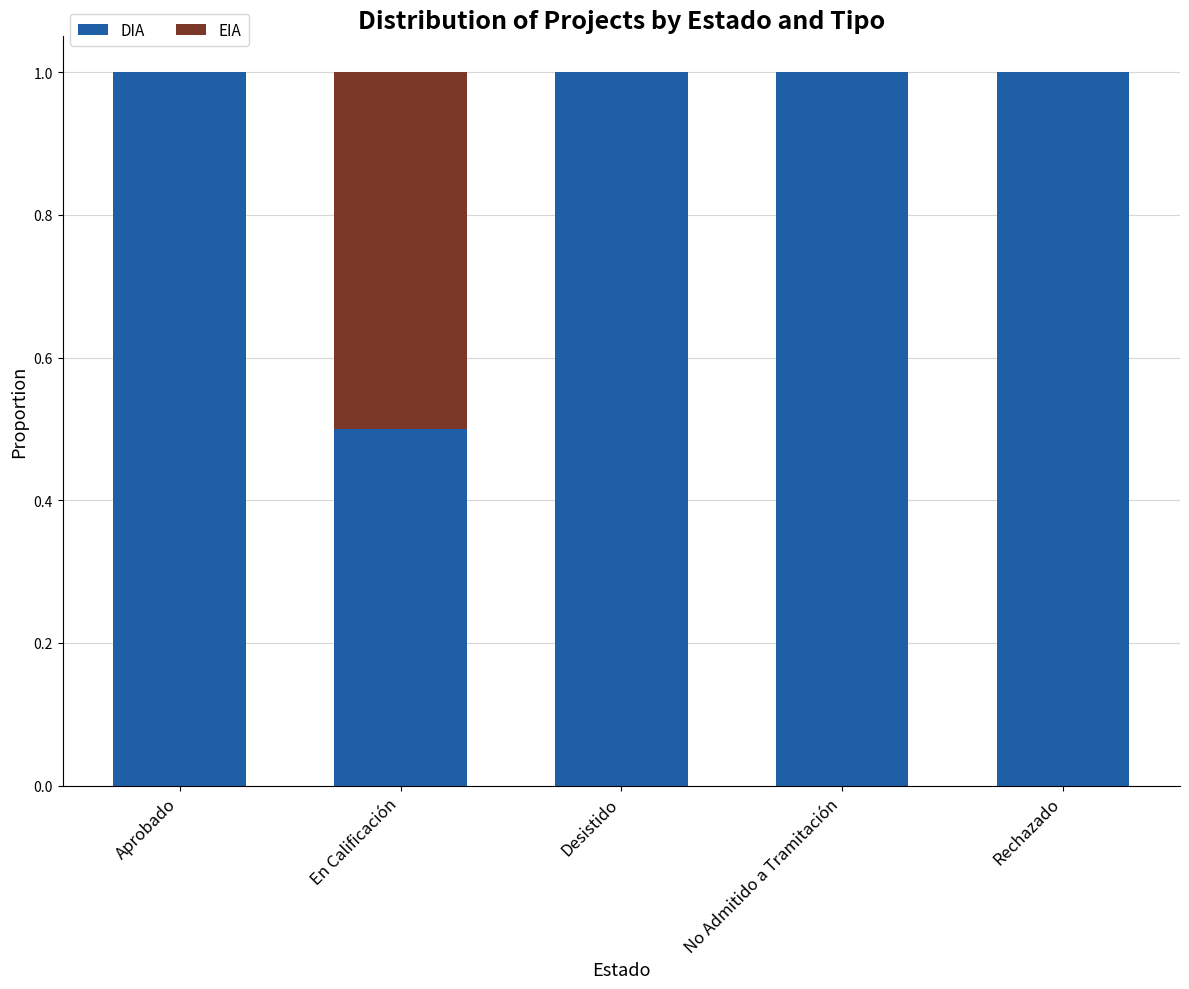

What is the highest value of the DIA series?

1.0